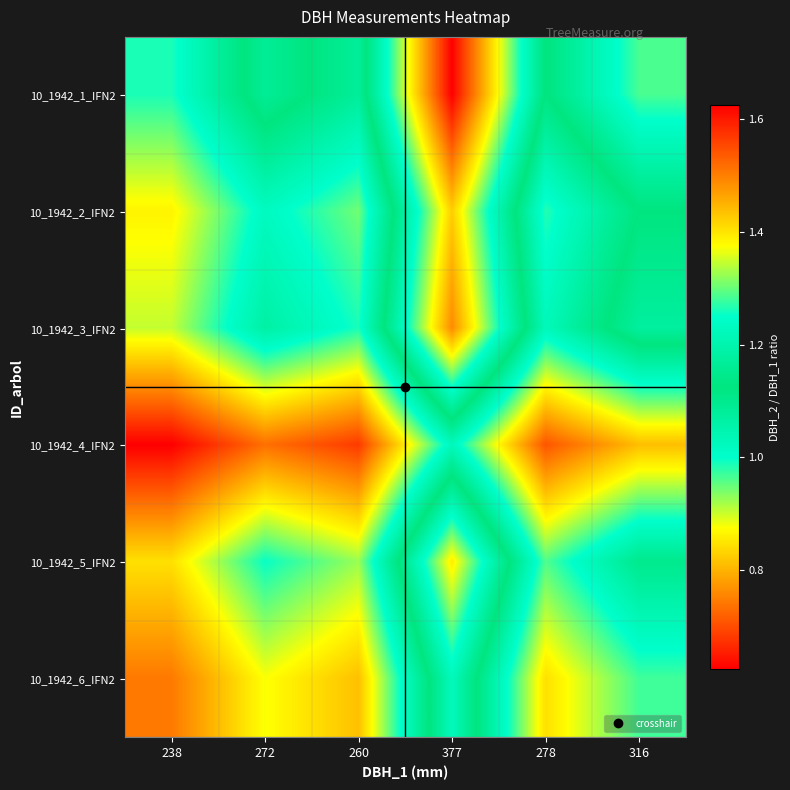

What is the total value across all series at 278?

5.6